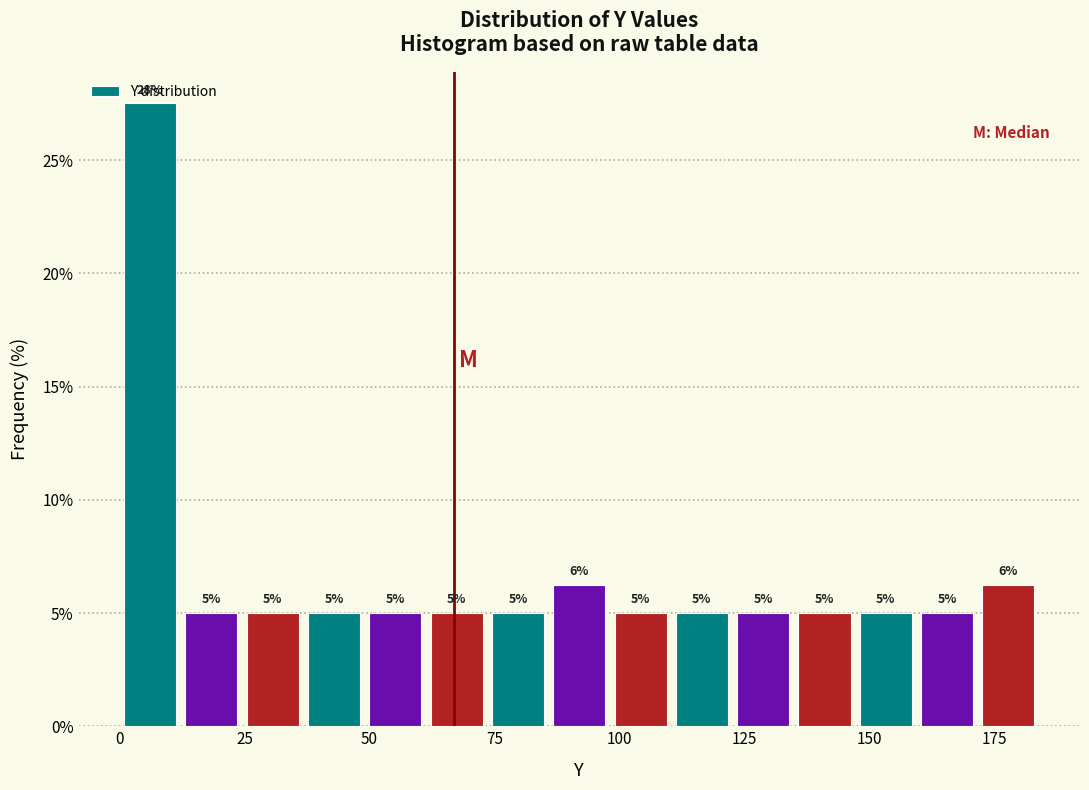

Read against the x-axis, roughly where is the centre of the tallest bar?

5